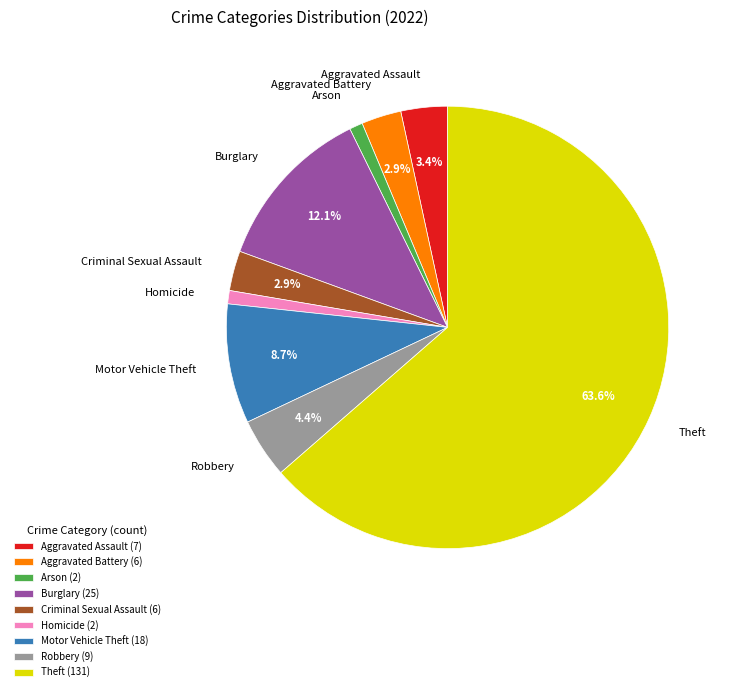

Which slice is the largest?

Theft